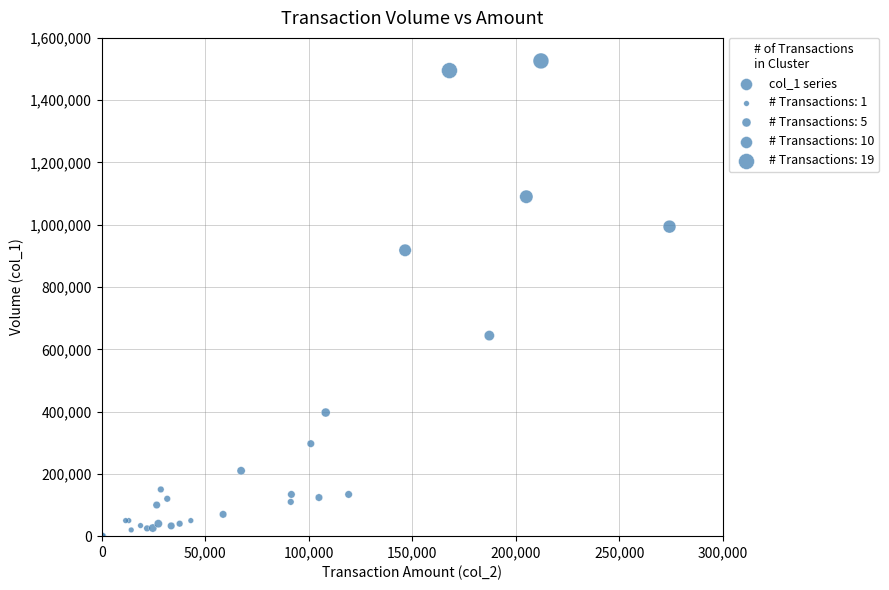

What Y value in the scatter plot is closest to 763500?

644000